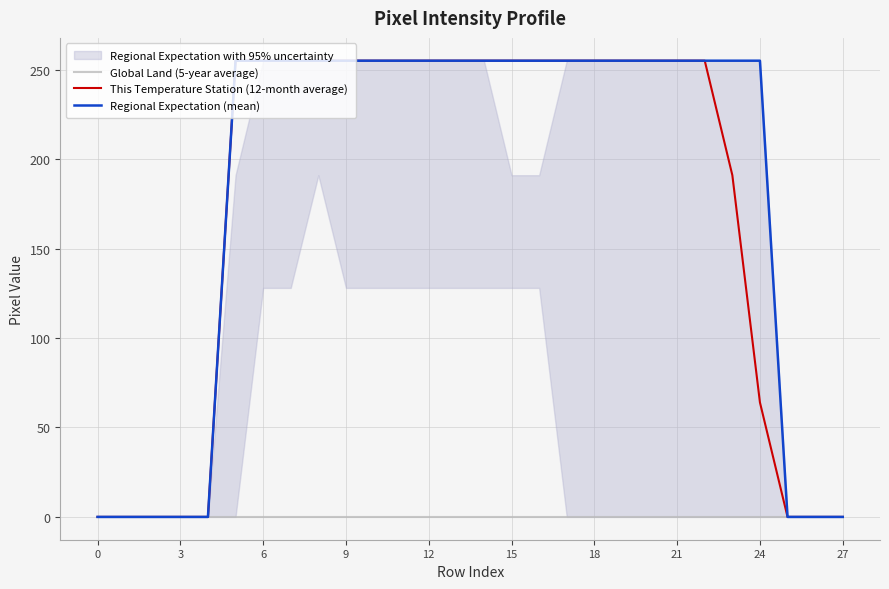

Is it true that Regional Expectation (mean) equals 0 at 27?

True